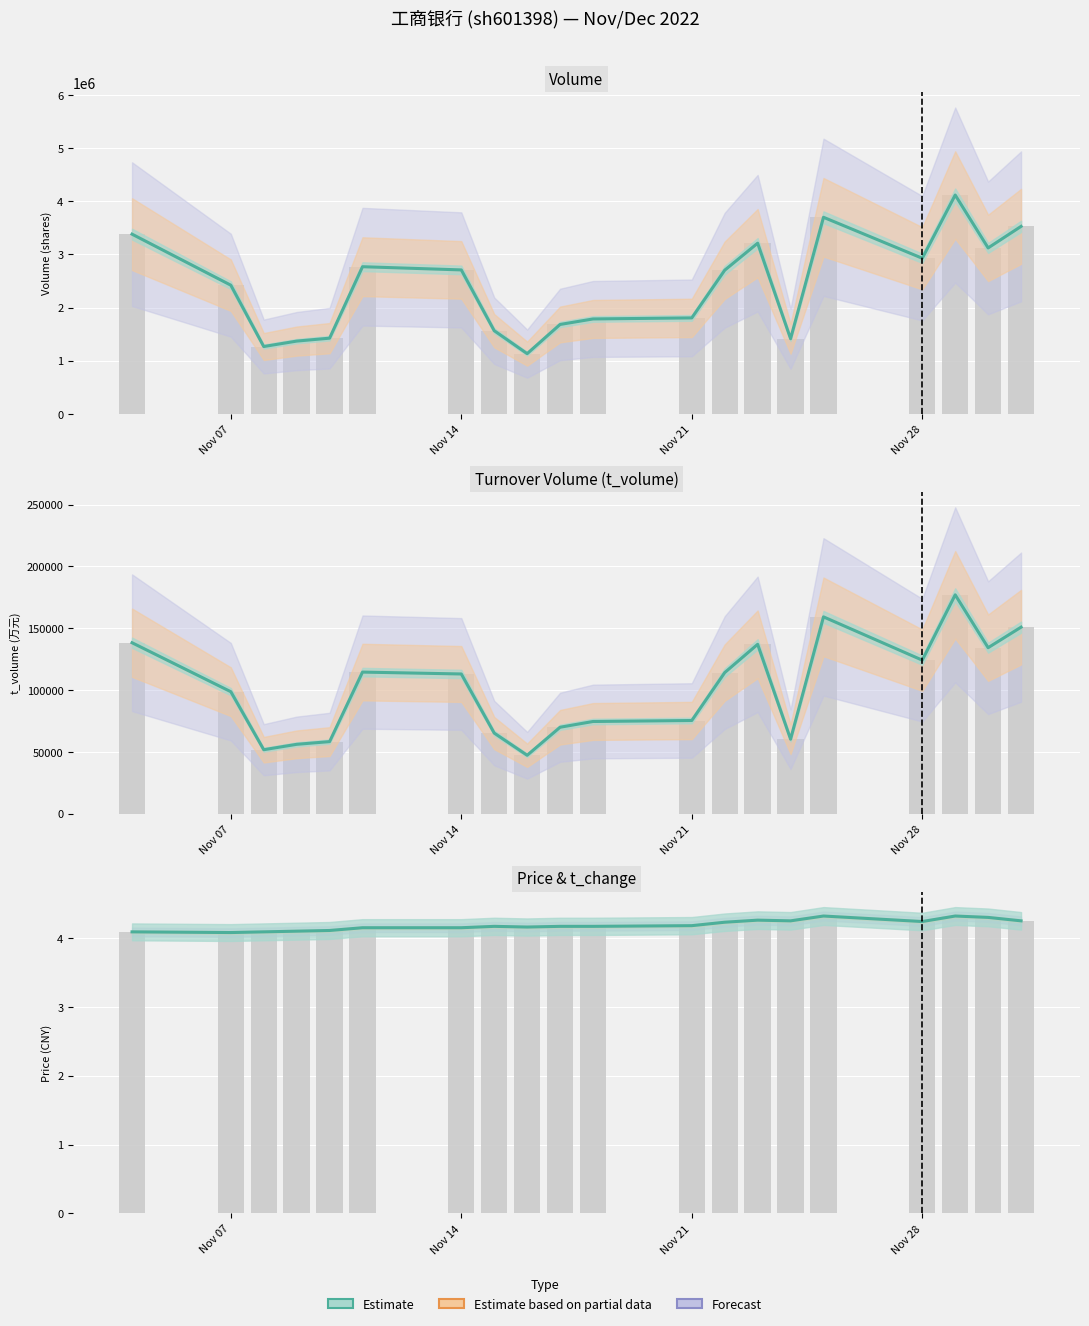

What is the average value of the Observed series?

4.2